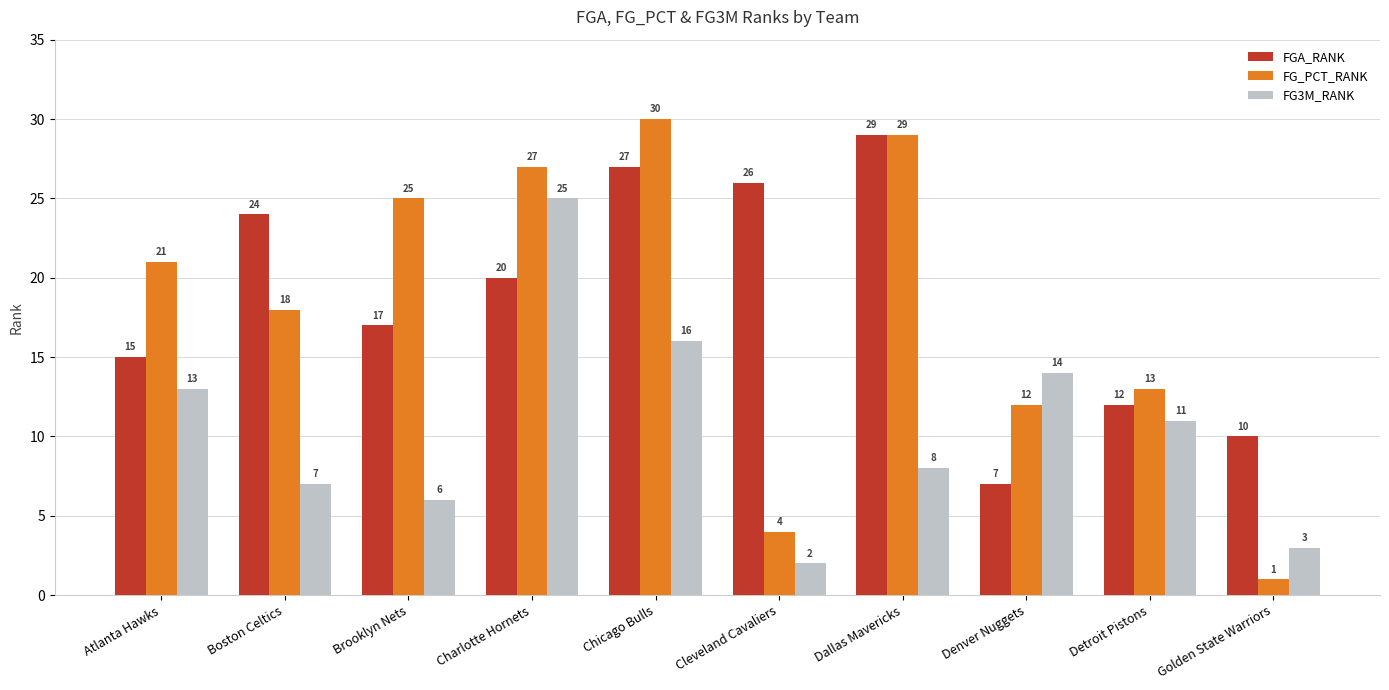

How many series are shown in this chart?

3